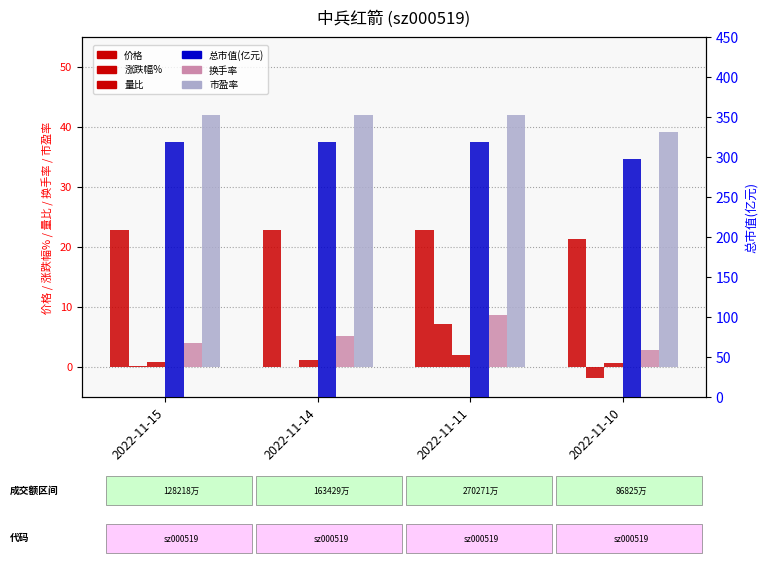

What is the spread (max minus min) of values at 2022-11-11?

316.5